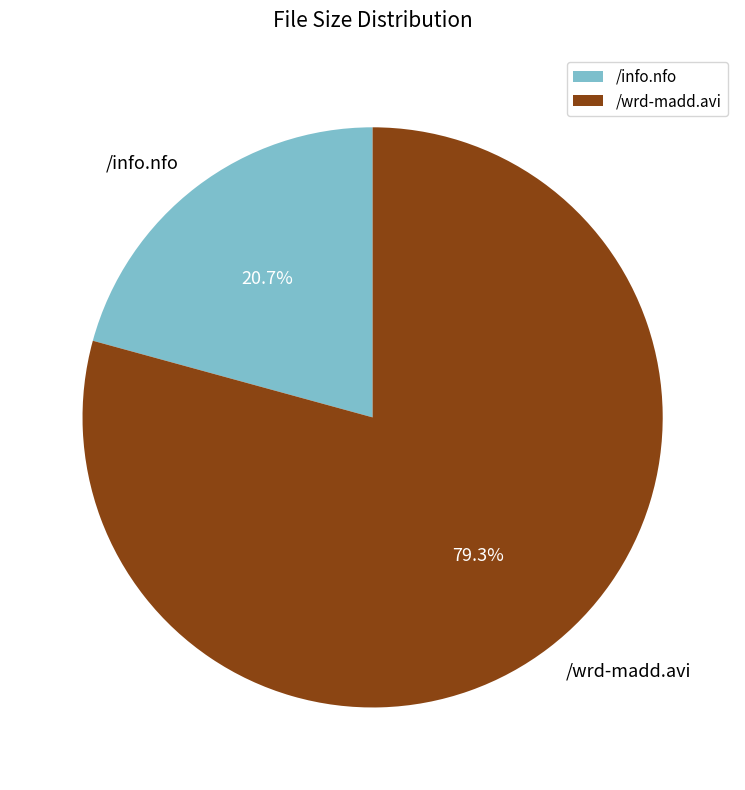

To the nearest percent, what percentage of the pie is /wrd-madd.avi?

79%